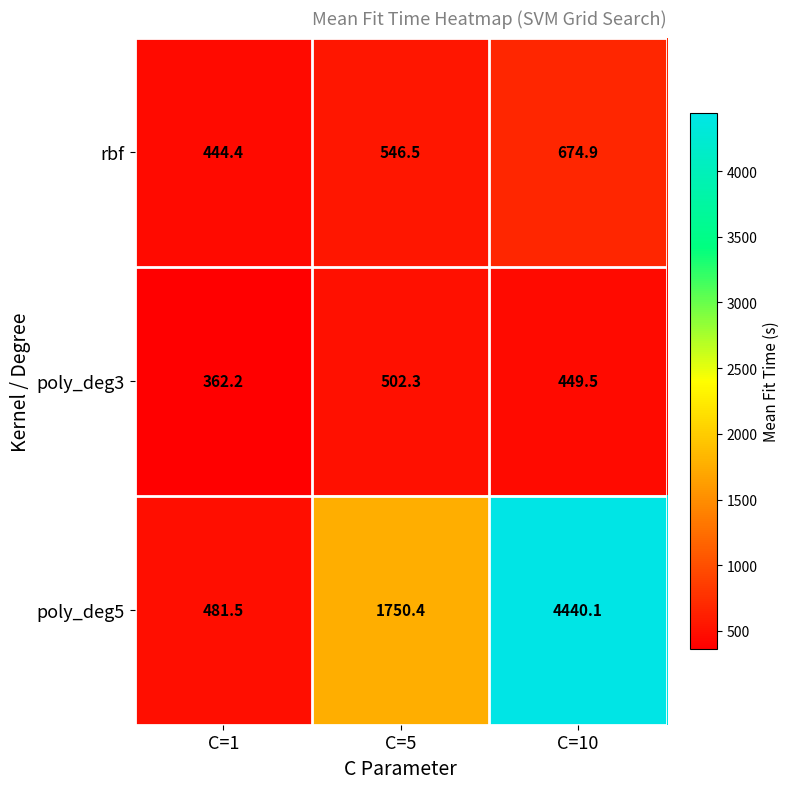

Count the number of categories in the chart.

3